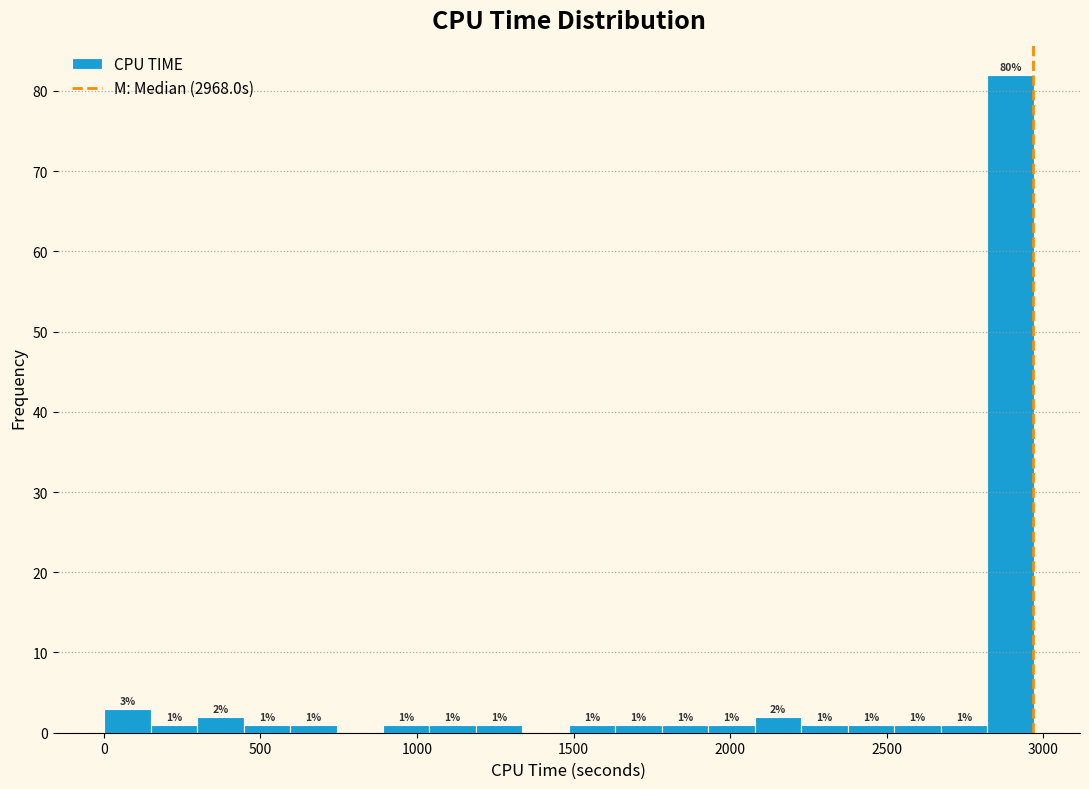

Read against the x-axis, roughly where is the centre of the tallest bar?

2900